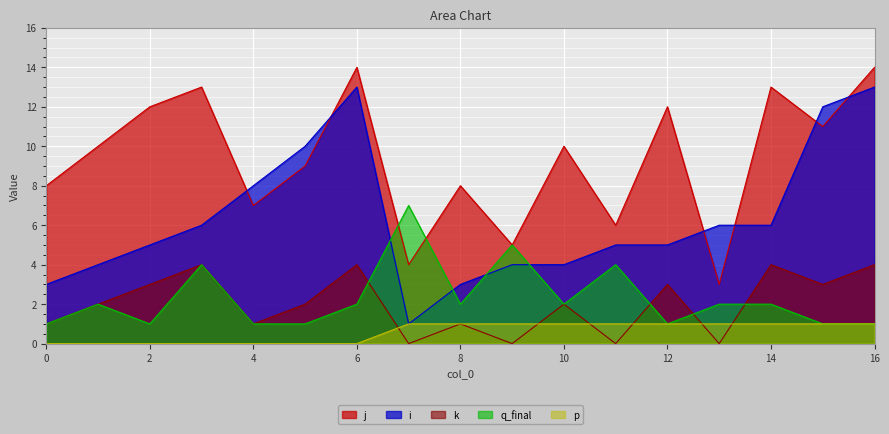

Which series has the largest range (max minus min)?

i